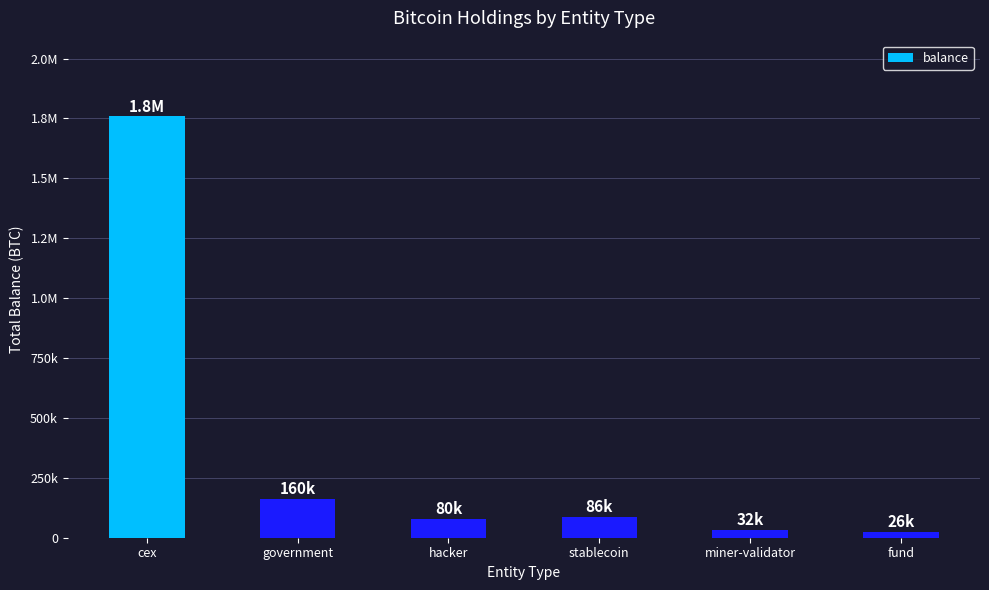

Does the chart contain any negative values?

No